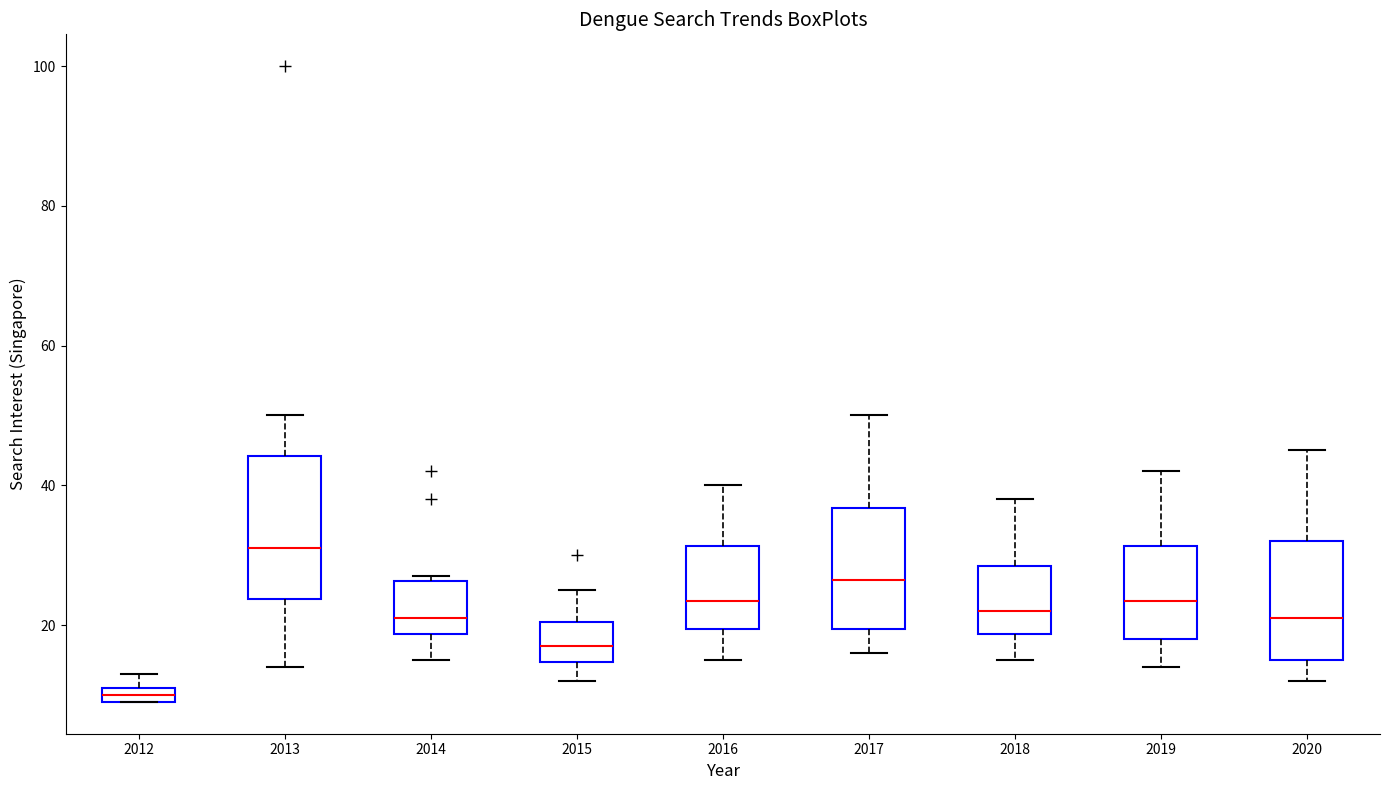

Where is the upper edge of the box at x = 2020 on the y-axis? The values are not printed on the chart, so give them approximately, as read against the axis.

32